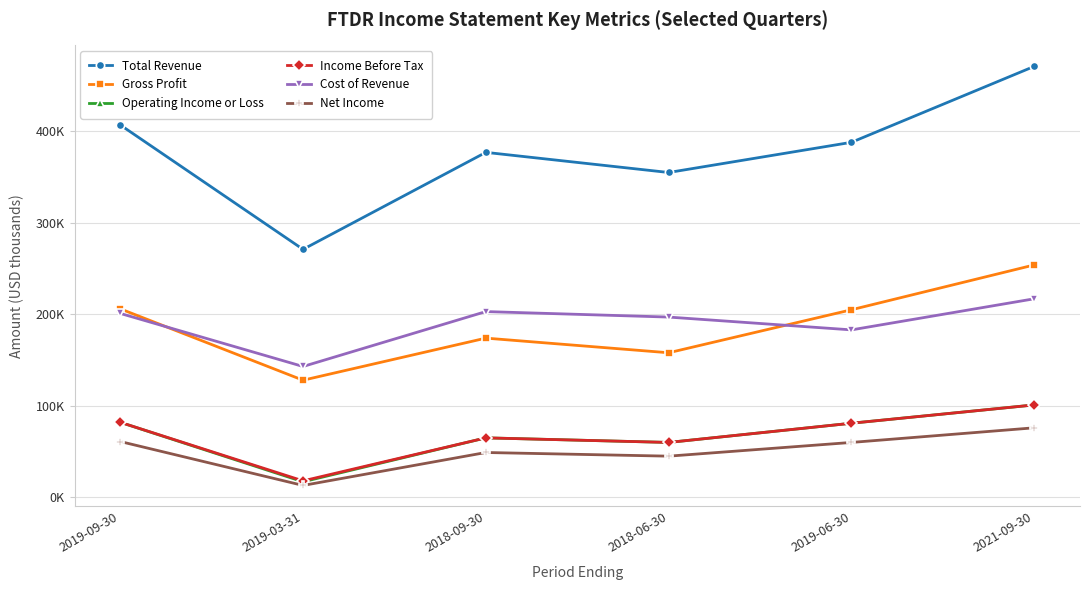

At which label does Operating Income or Loss reach its minimum?

2019-03-31